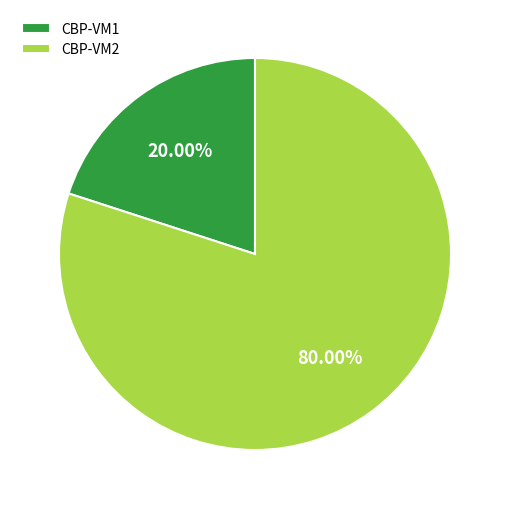

Count the number of slices in the pie.

2